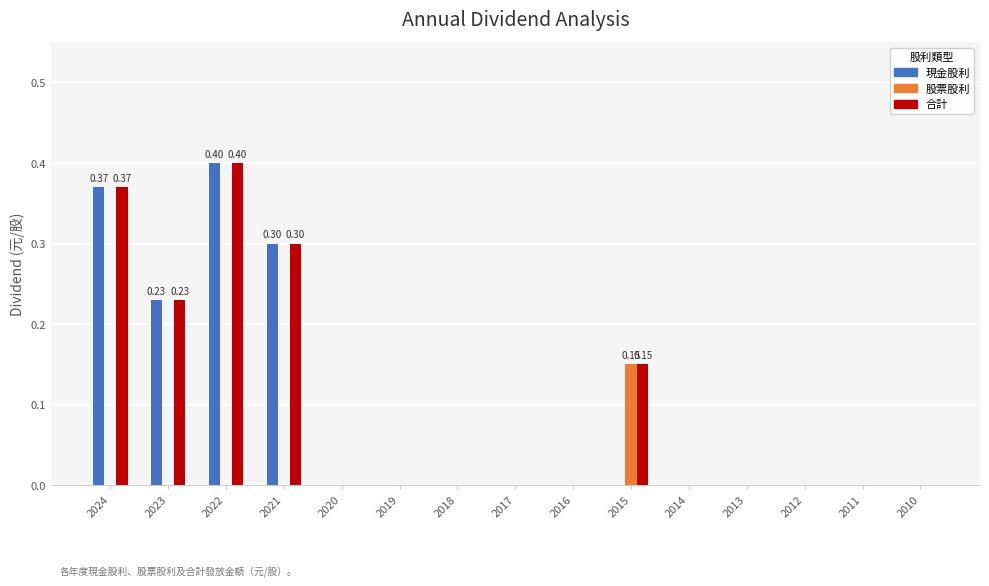

Is the value of 合計 at 2021 greater than the value of 股票股利 at 2010?

Yes